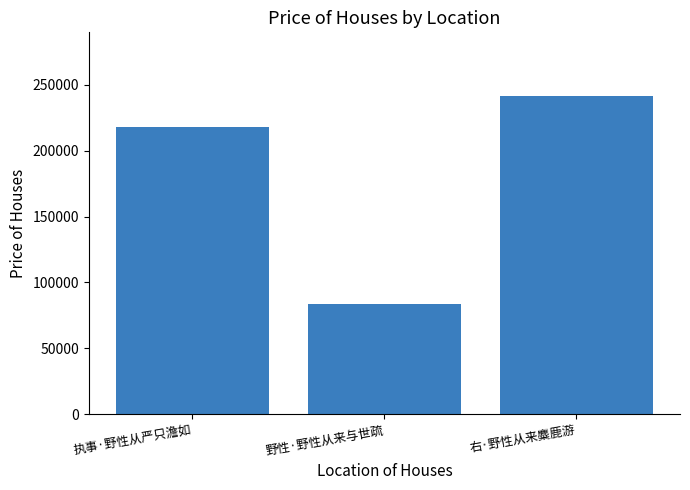

What is the change in value from 执事·野性从严只澹如 to 右·野性从来麋鹿游?

+23879